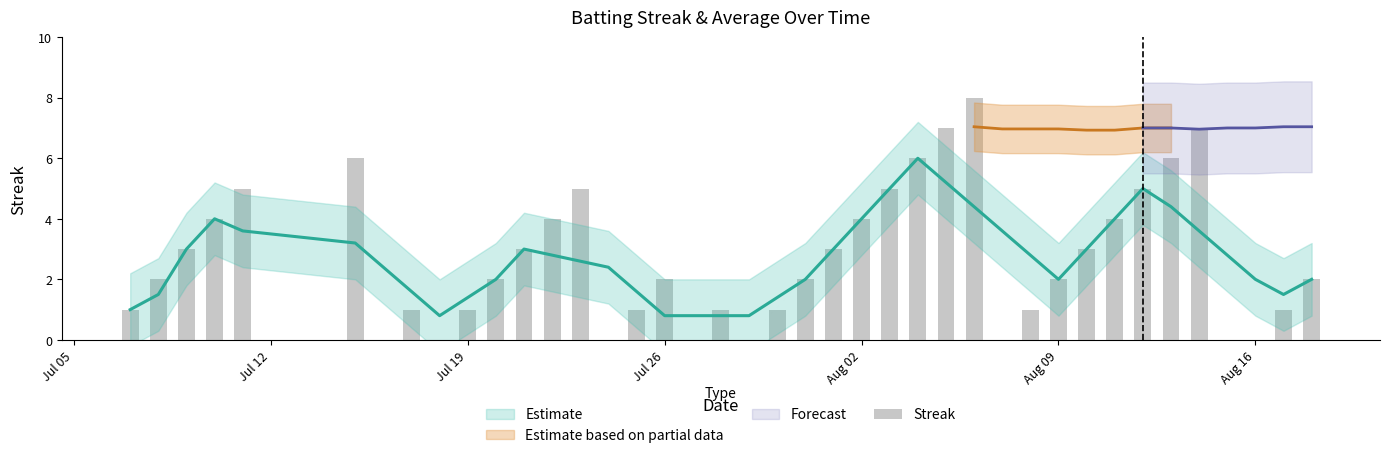

Reading right to left, what are all the values shown in this chart?

2	1	0	0	7	6	5	4	3	2	1	0	8	7	6	5	4	3	2	1	0	1	0	2	1	0	5	4	3	2	1	0	1	0	6	5	4	3	2	1